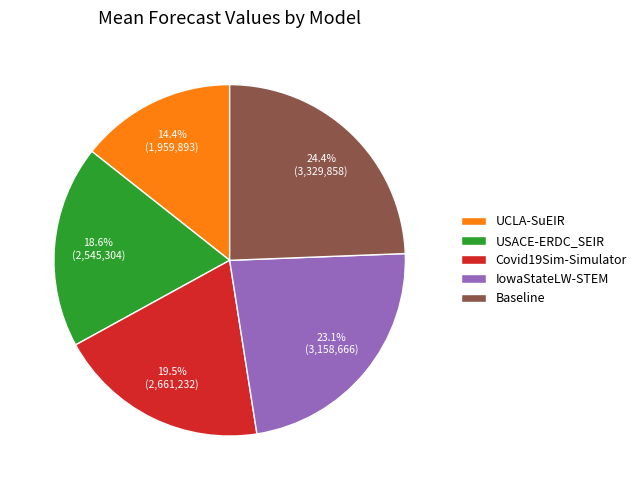

Is there any slice that represents more than half of the pie?

No